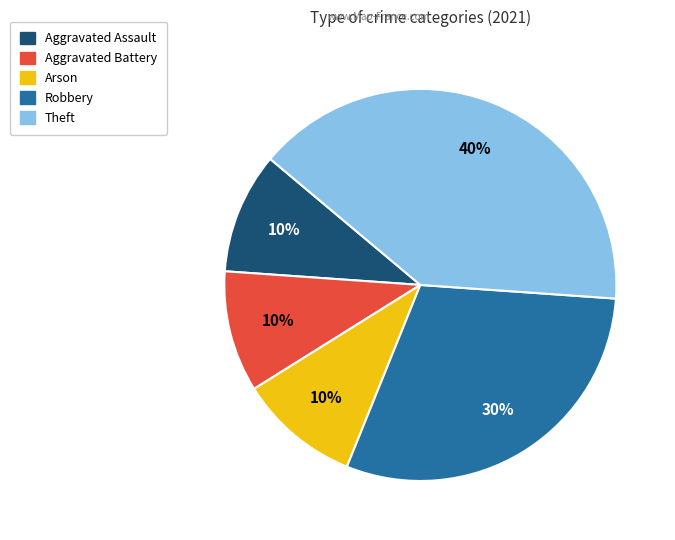

What percentage is the Theft slice, to the nearest percent?

40%